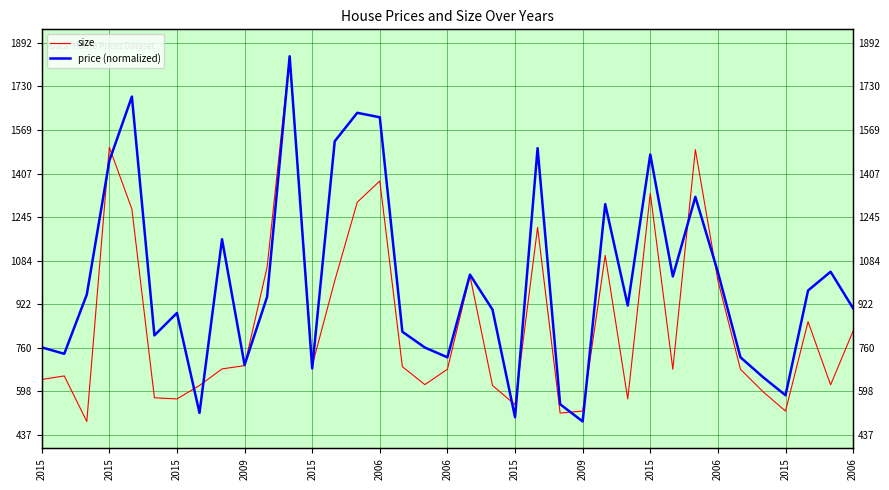

What is the difference between the highest and lowest values at 2015?

119.1